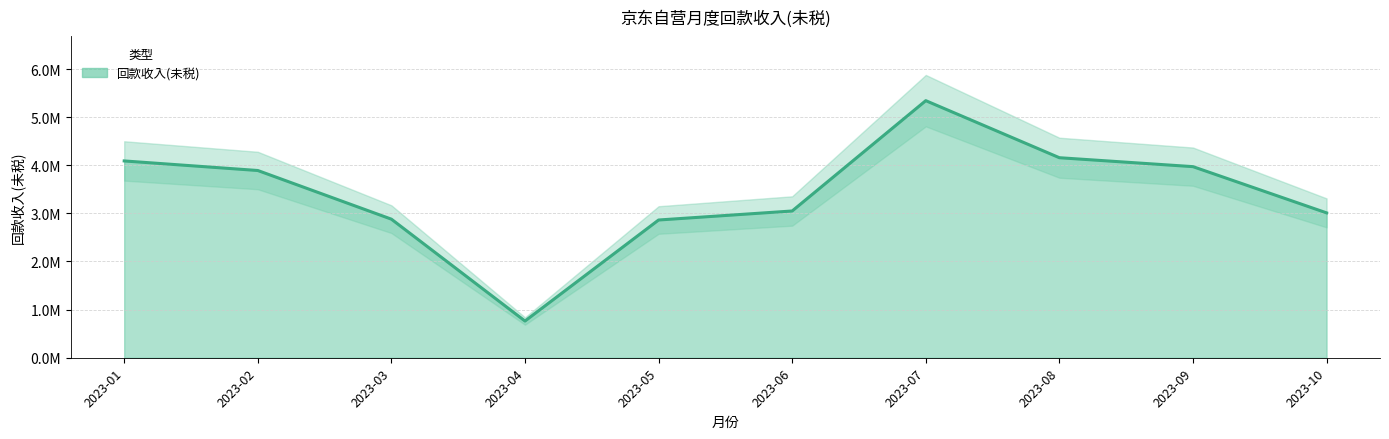

What is the minimum value shown in the chart?

762701